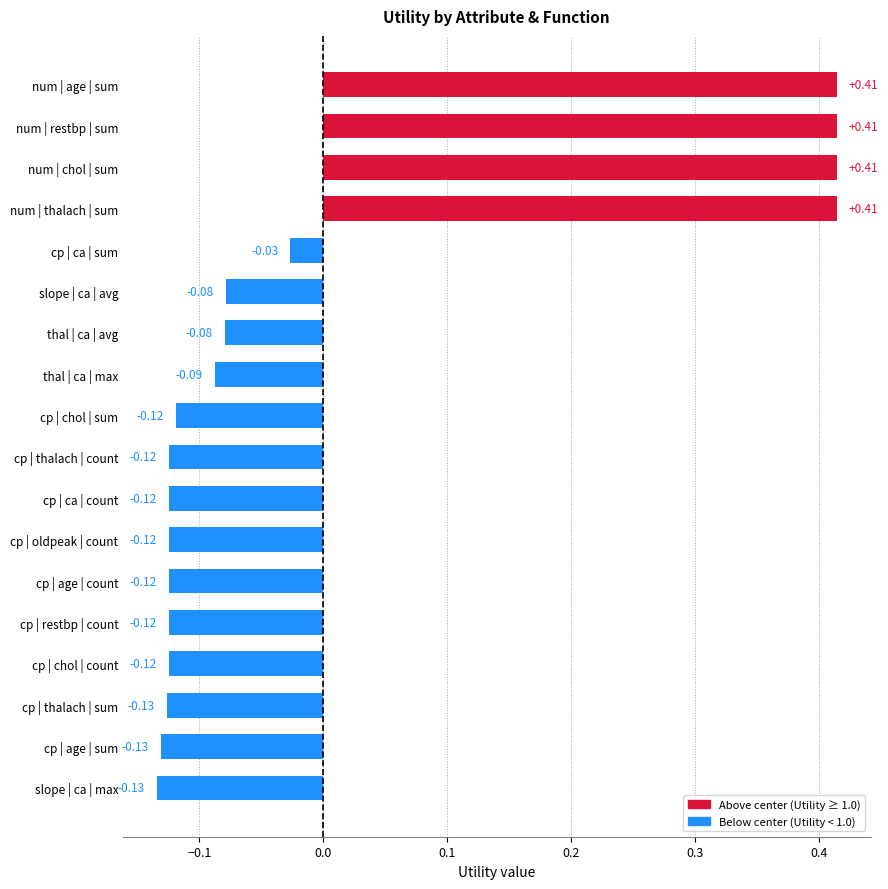

Between cp | restbp | count and num | chol | sum, which is larger?

num | chol | sum